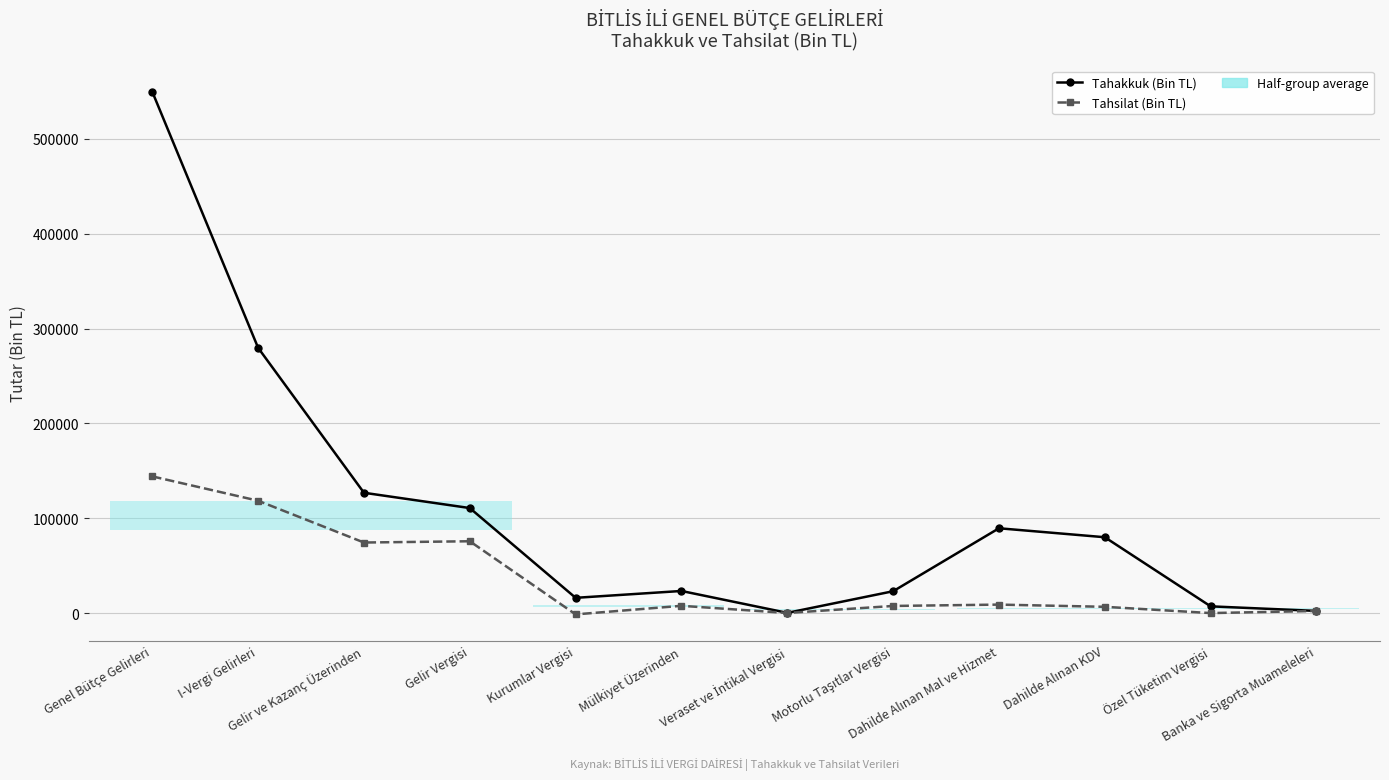

Is this an area chart (filled region under the line)?

No